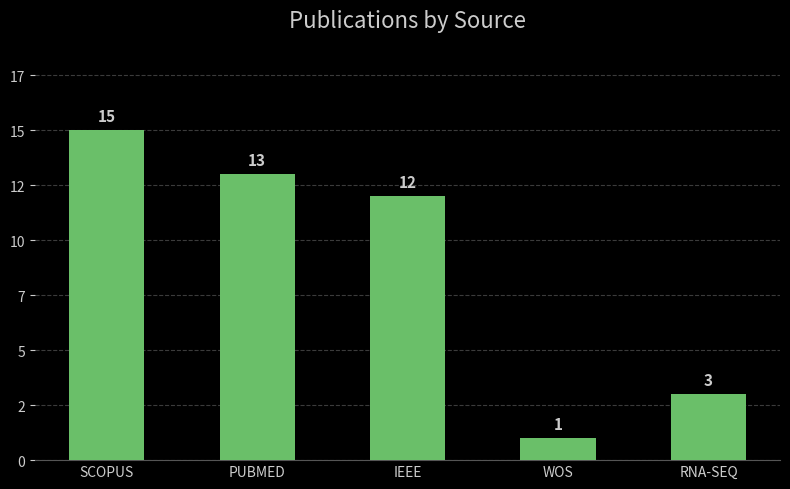

What is the sum of the values at WOS and PUBMED?

14